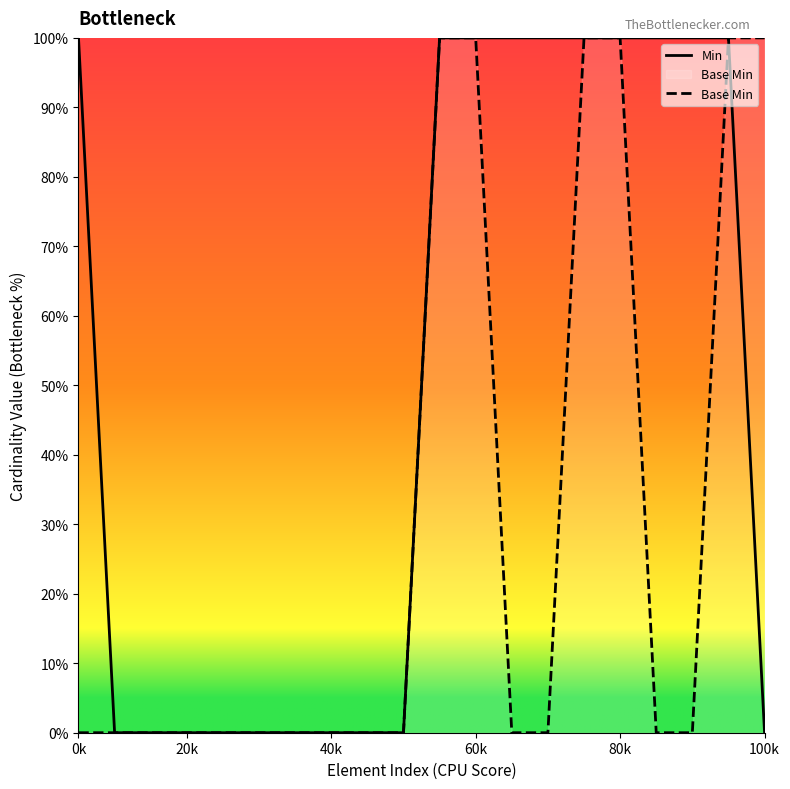

True or false: Base Min has a value of -1 at 6.

False